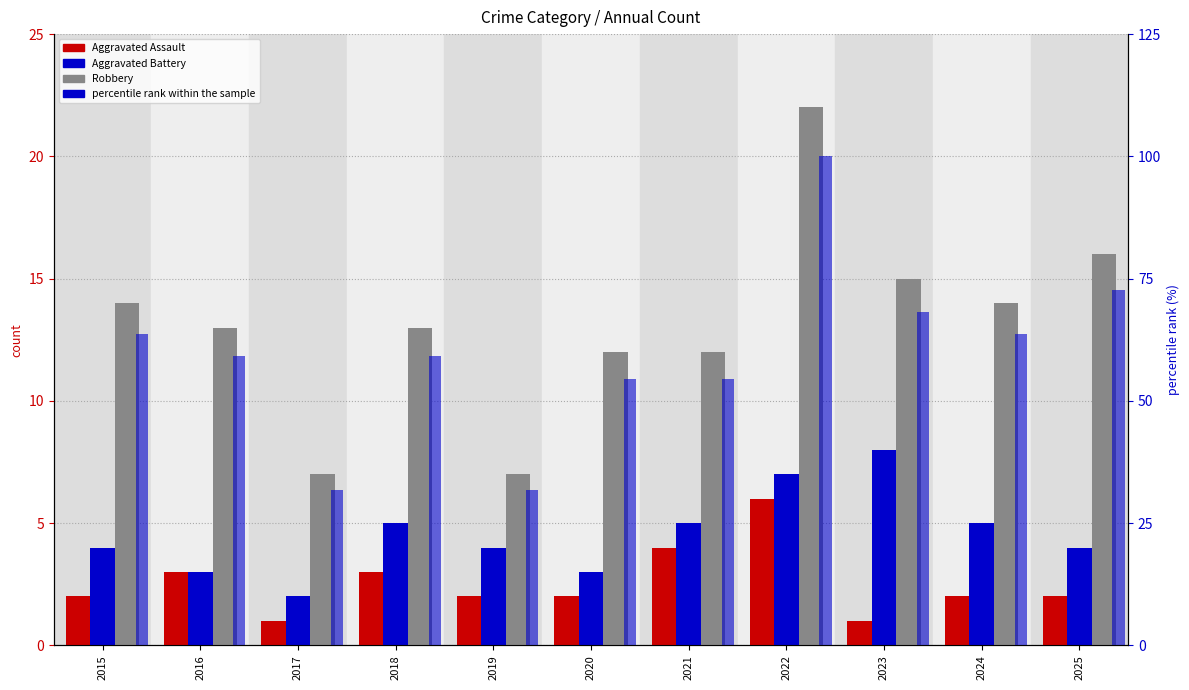

Reading left to right, transcribe all the data shown in this chart.

Aggravated Assault: 2.0	3.0	1.0	3.0	2.0	2.0	4.0	6.0	1.0	2.0	2.0
Aggravated Battery: 4.0	3.0	2.0	5.0	4.0	3.0	5.0	7.0	8.0	5.0	4.0
Robbery: 14.0	13.0	7.0	13.0	7.0	12.0	12.0	22.0	15.0	14.0	16.0
percentile rank within the sample: 63.6	59.1	31.8	59.1	31.8	54.5	54.5	100.0	68.2	63.6	72.7